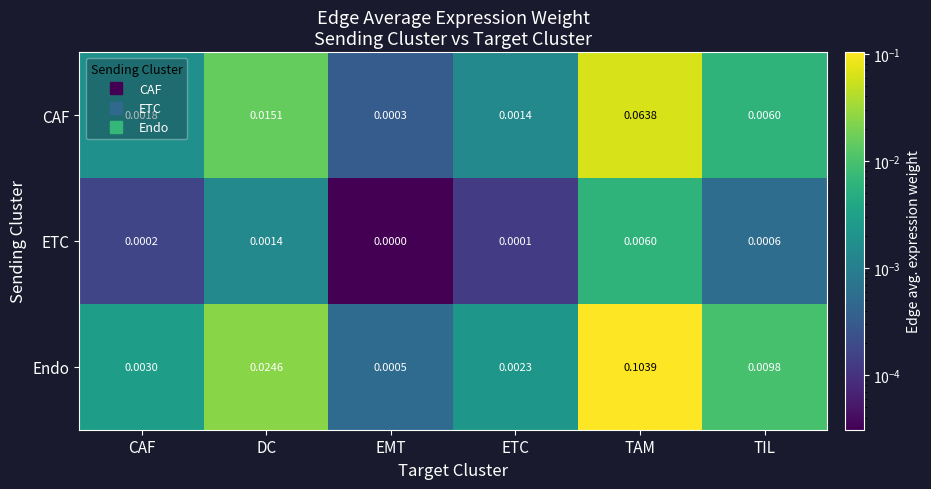

Between CAF and EMT, which series saw the biggest shift?

Endo